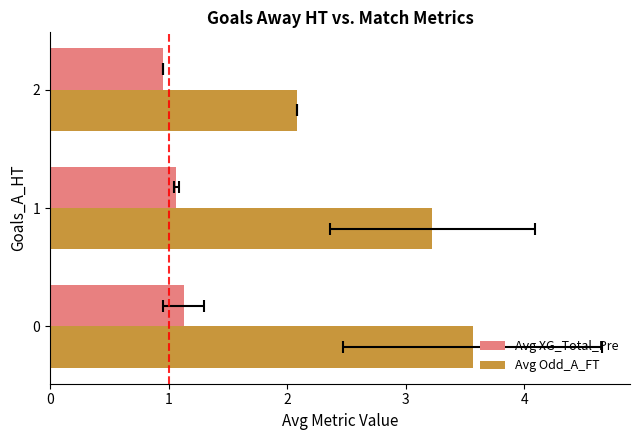

Reading right to left, transcribe all the data shown in this chart.

Avg XG_Total_Pre: 2=0.9	1=1.1	0=1.1
Avg Odd_A_FT: 2=2.1	1=3.2	0=3.6